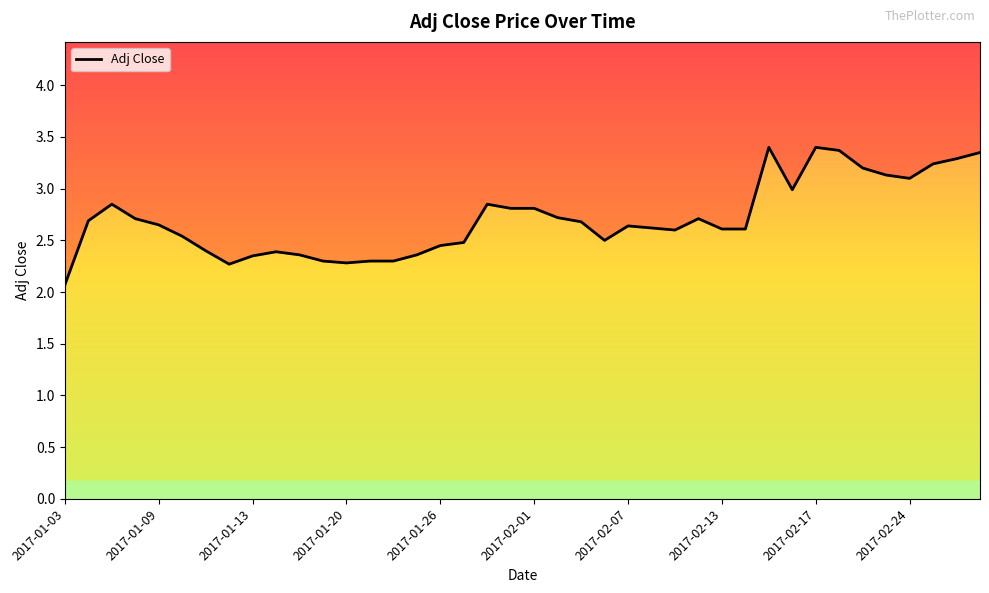

Is it true that the value at 33 is 1.7?

False